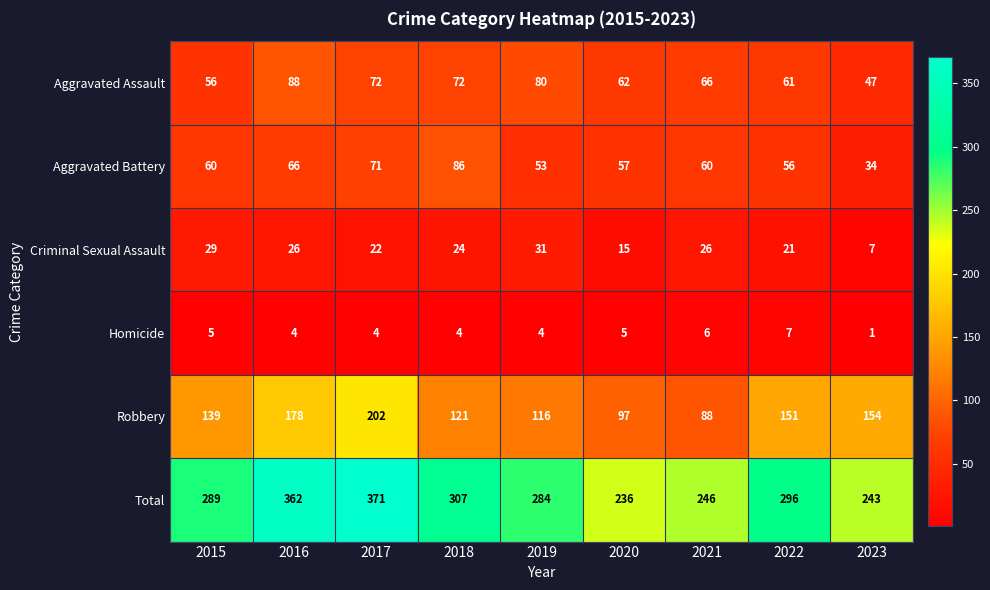

What is the spread (max minus min) of values at 2022?

289